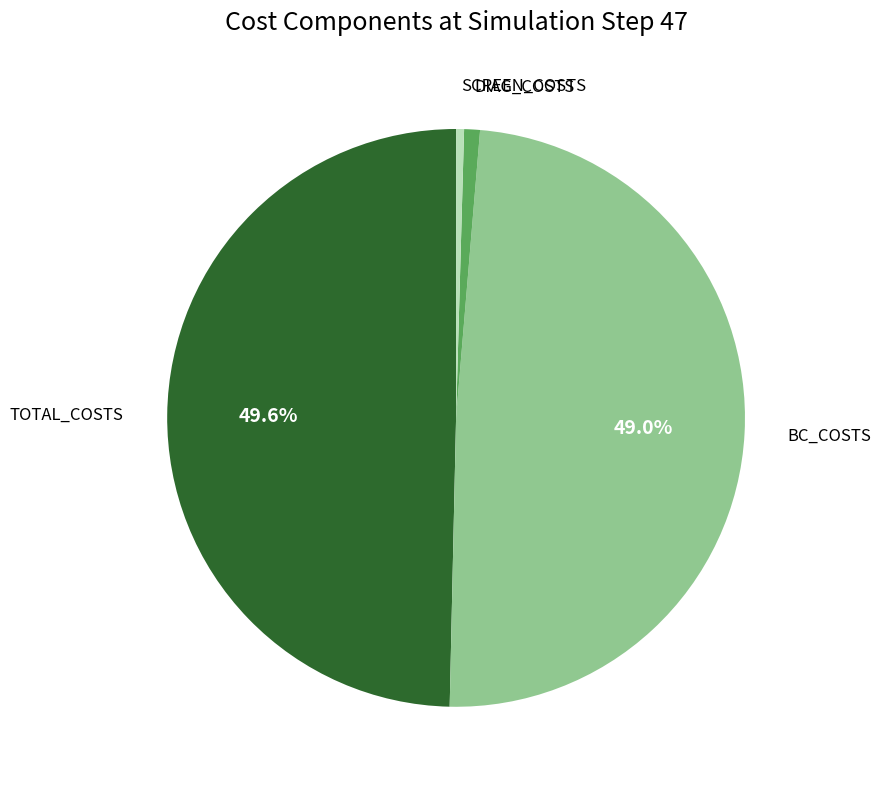

How many segments does this pie chart have?

4